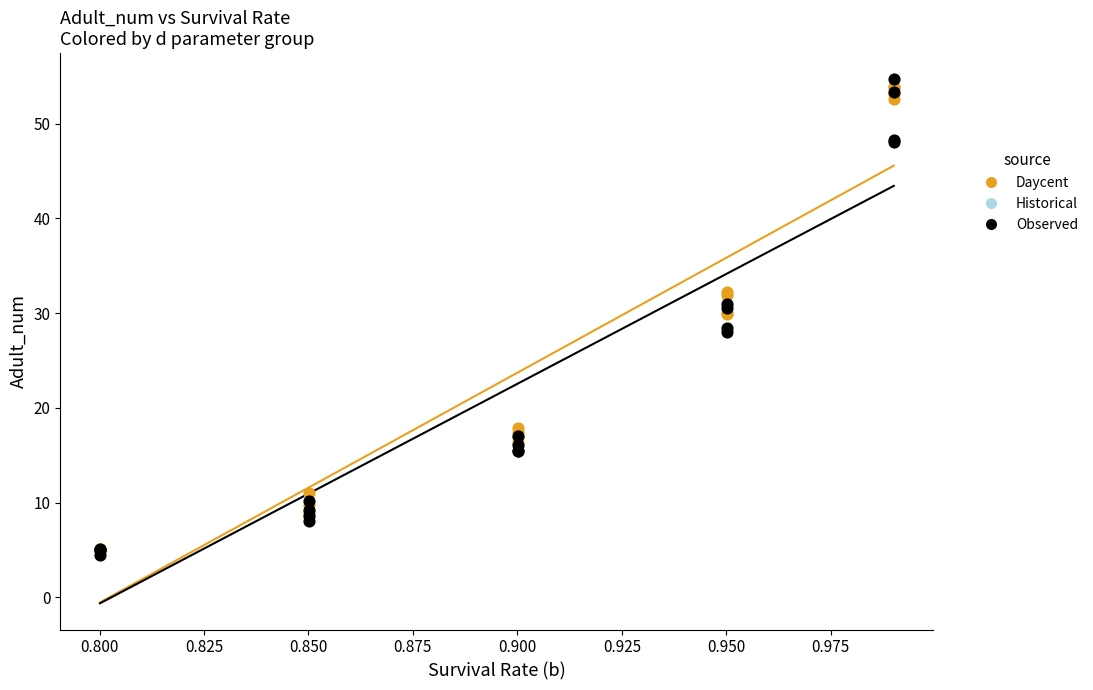

Which series contains the highest Y value?

Observed